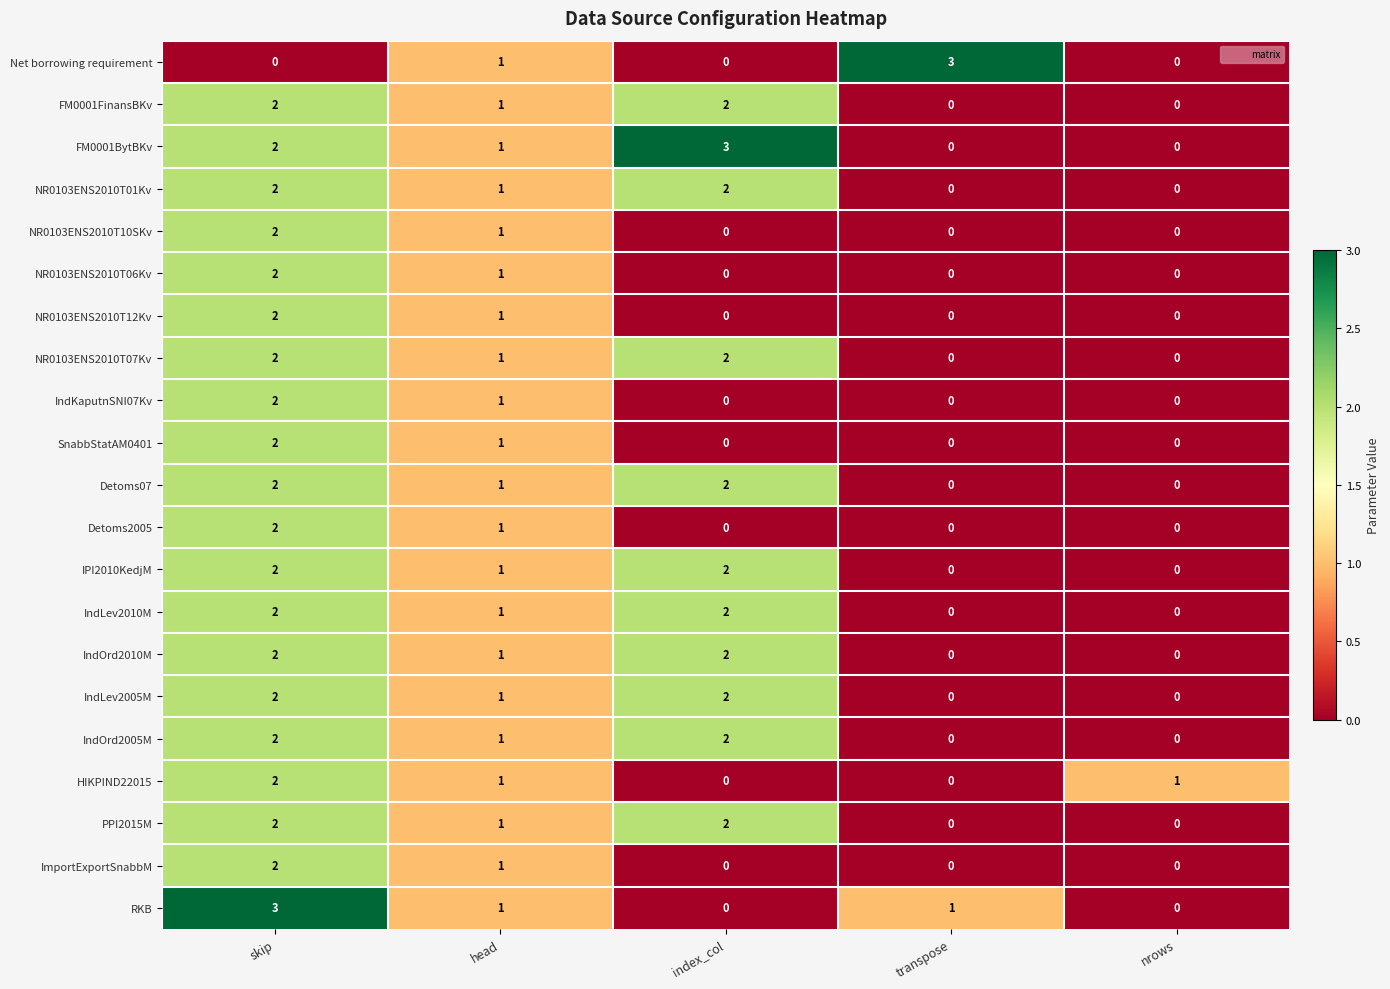

True or false: NR0103ENS2010T06Kv has a value of 2 at skip.

True